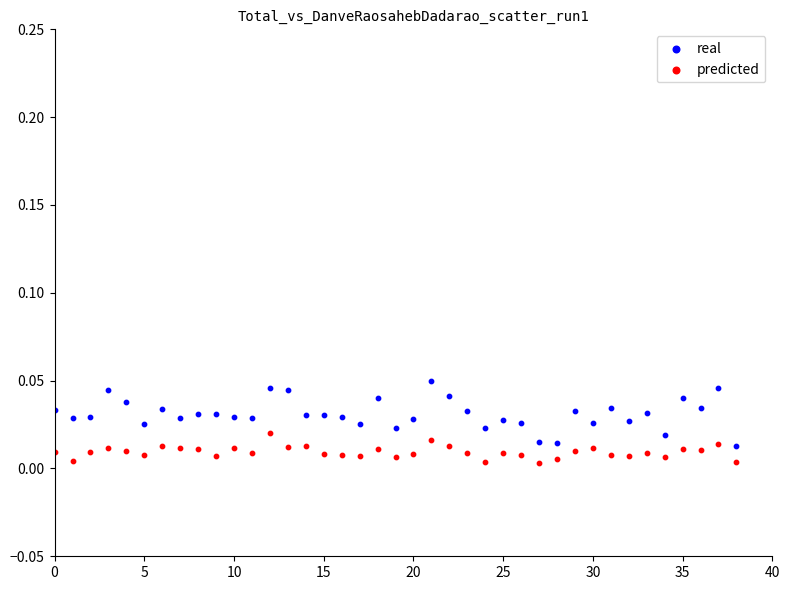

Which series contains the highest Y value?

real